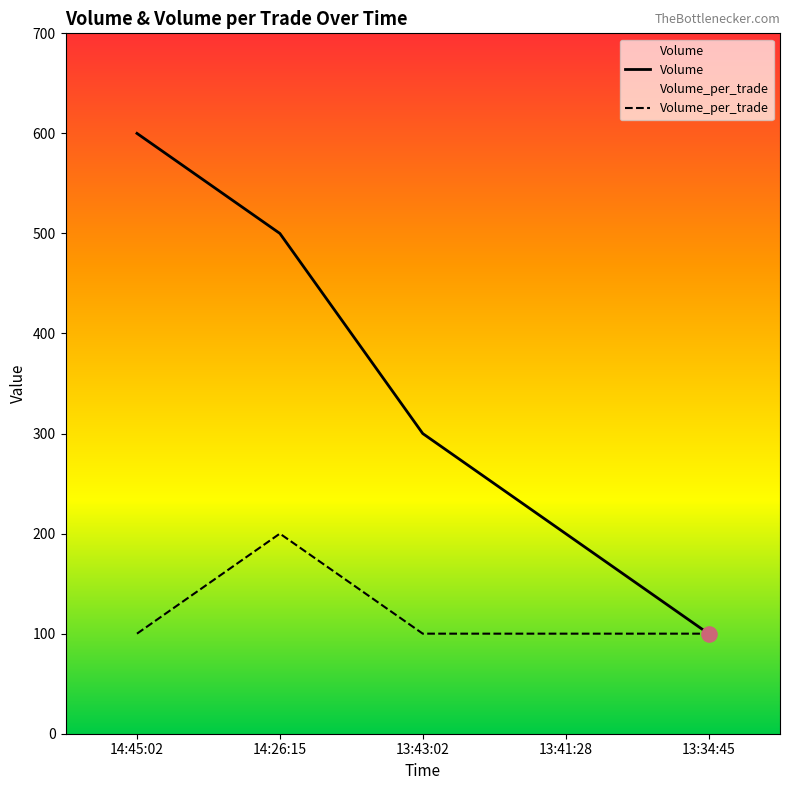

What are all the series names shown in the legend?

Volume, Volume_per_trade